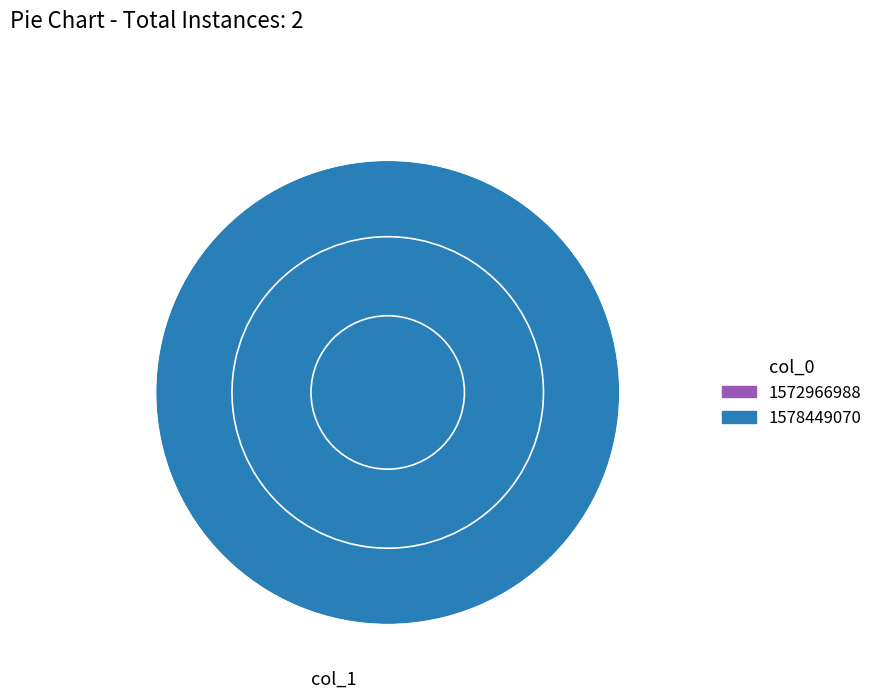

True or false: 1578449070 accounts for 99% of the total.

False